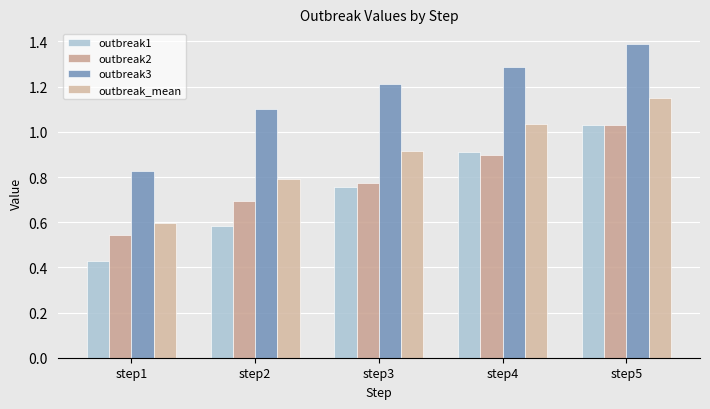

Reading left to right, what are all the values shown in this chart?

outbreak1: 0.4	0.6	0.8	0.9	1.0
outbreak2: 0.5	0.7	0.8	0.9	1.0
outbreak3: 0.8	1.1	1.2	1.3	1.4
outbreak_mean: 0.6	0.8	0.9	1.0	1.1